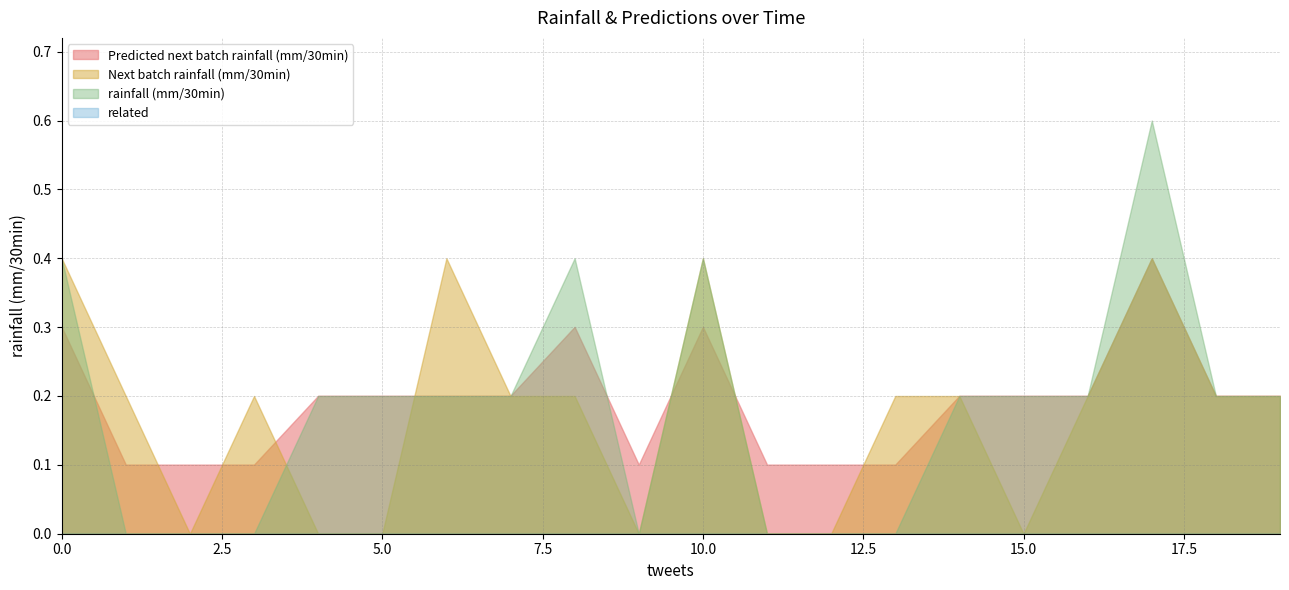

How many intersections are there between Predicted next batch rainfall (mm/30min) and Next batch rainfall (mm/30min)?

11